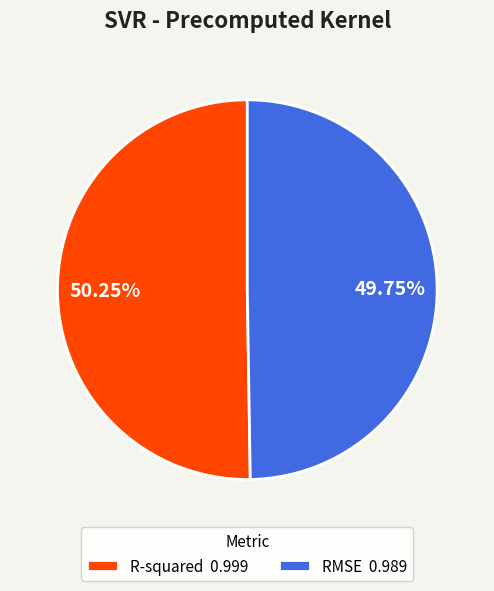

Is RMSE the majority of the pie?

No